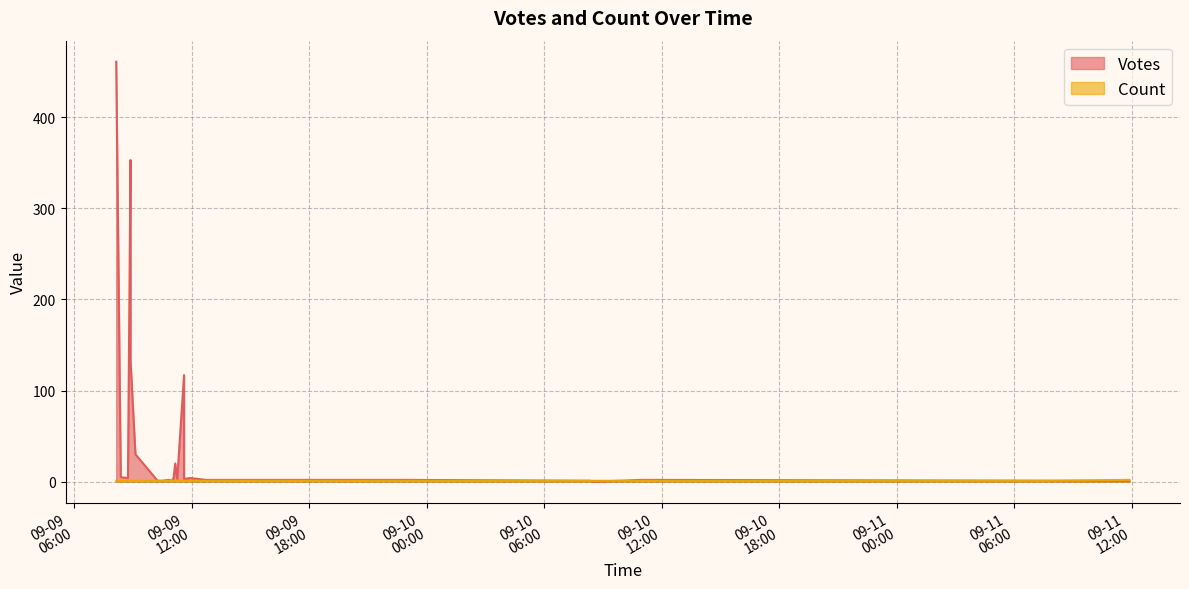

True or false: Votes and Count cross at least once.

True